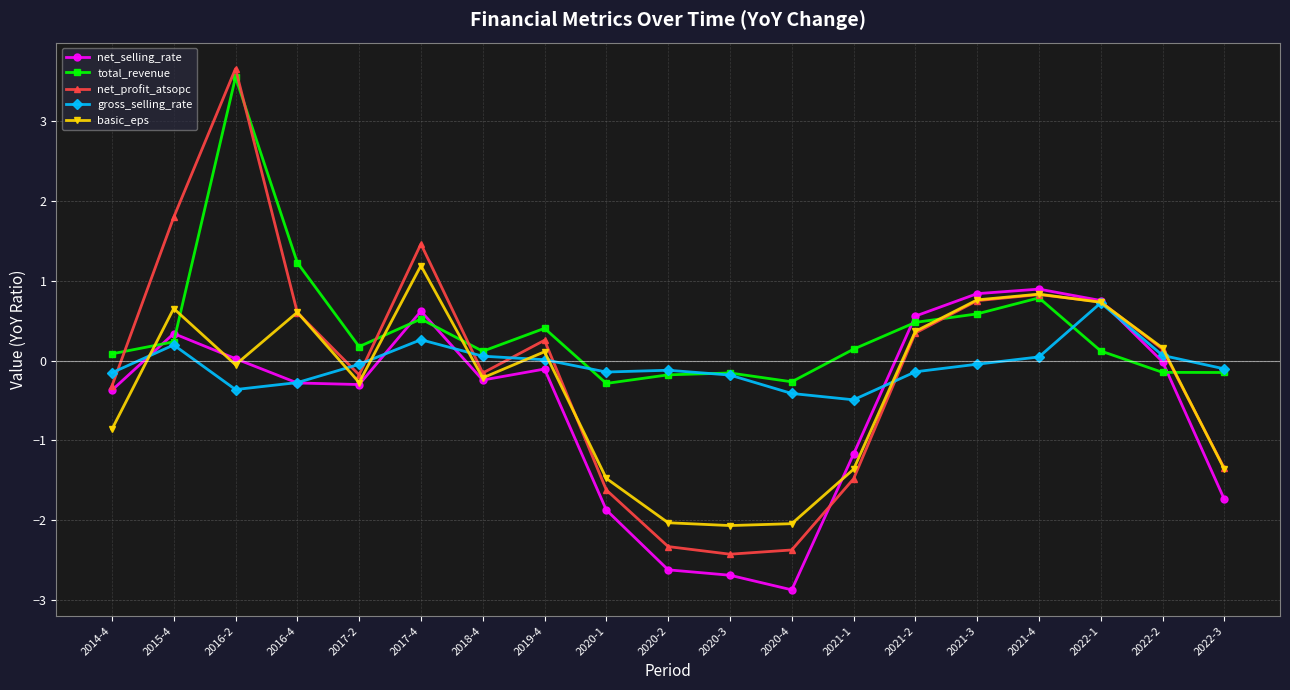

True or false: net_selling_rate has more than 2 points higher than both neighbors.

True